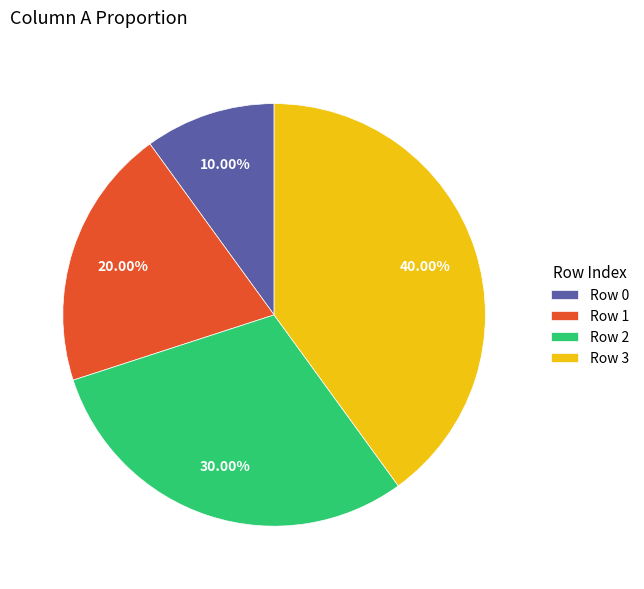

What is the ratio of the value at Row 3 to the value at Row 0?

4.0